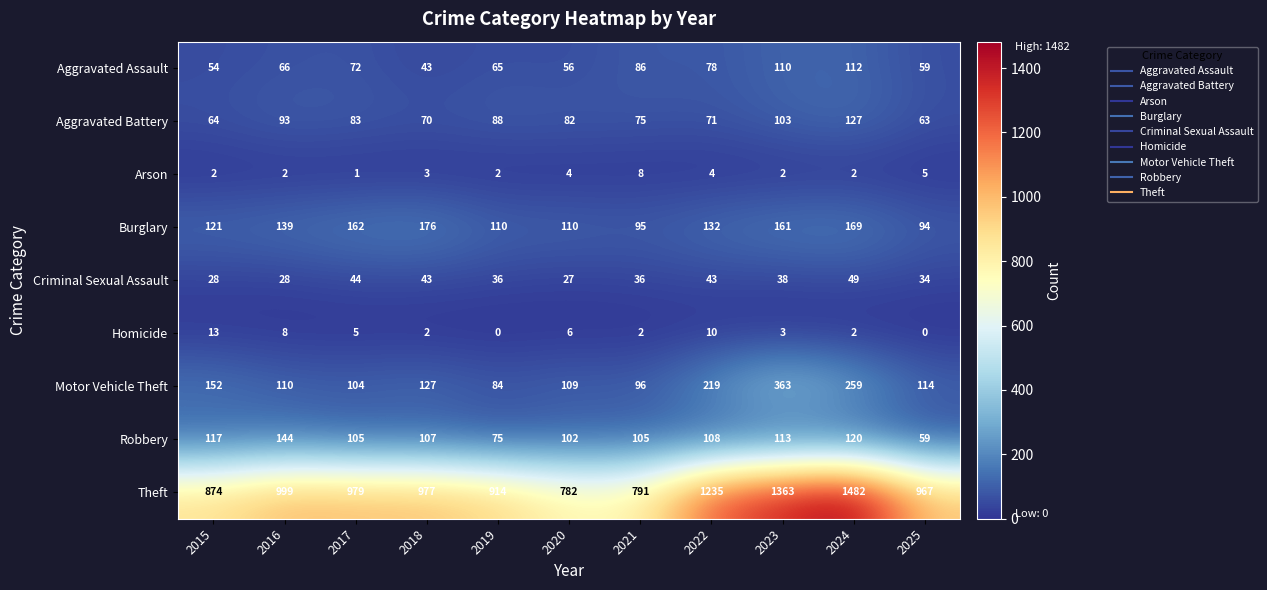

The value of Robbery at 2021 is 45. True or false?

False